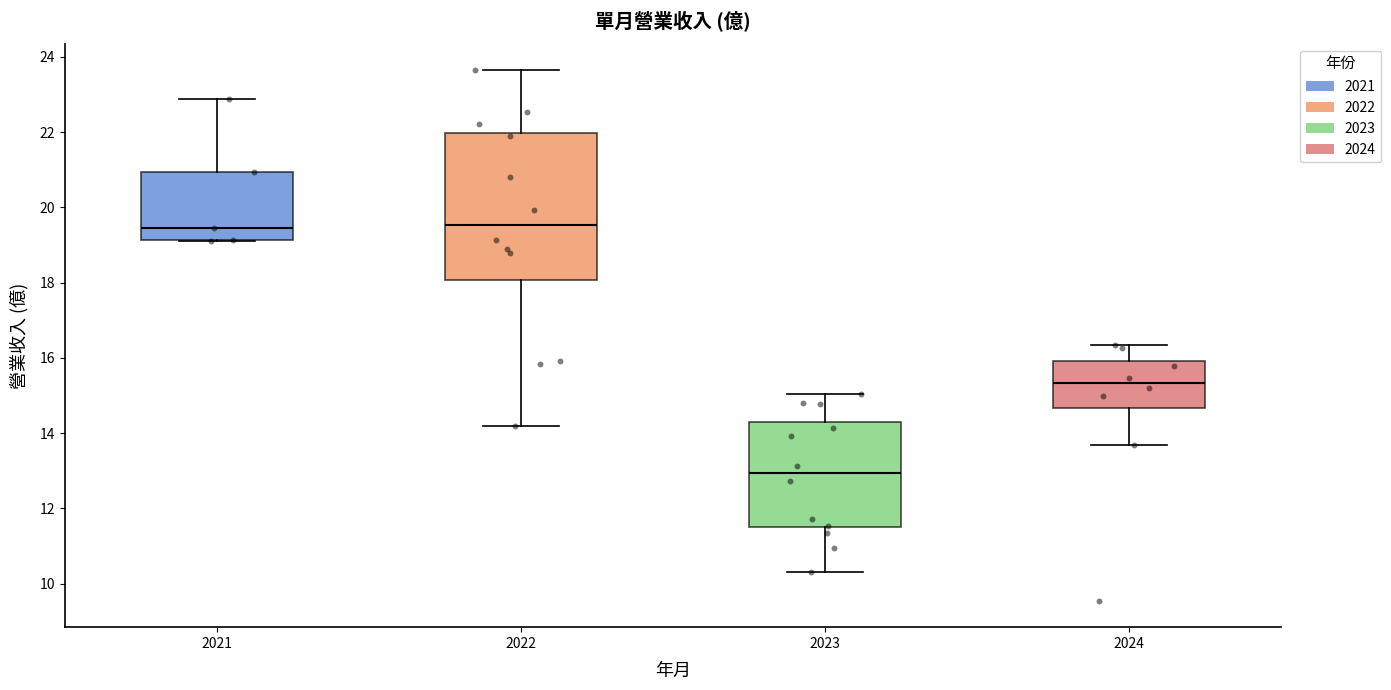

Which box has the lowest median line?

2023